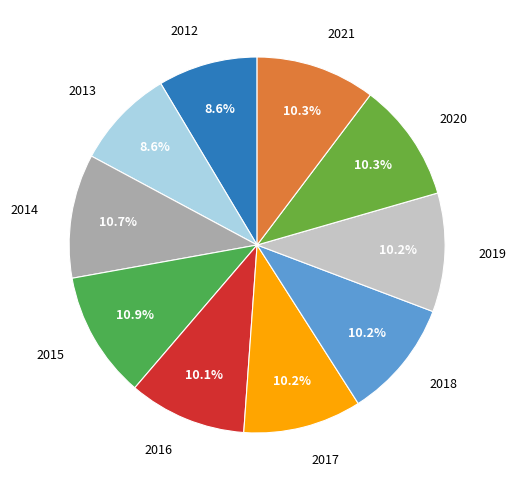

How many slices are in this pie chart?

10